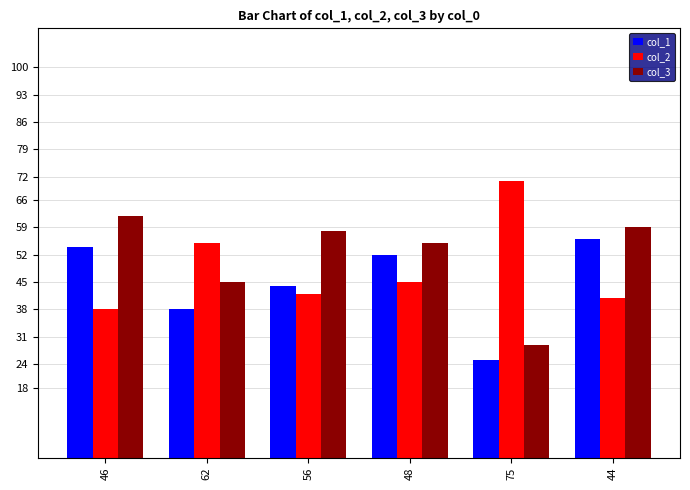

List the series in order of their overall mean, lowest first.

col_1, col_2, col_3